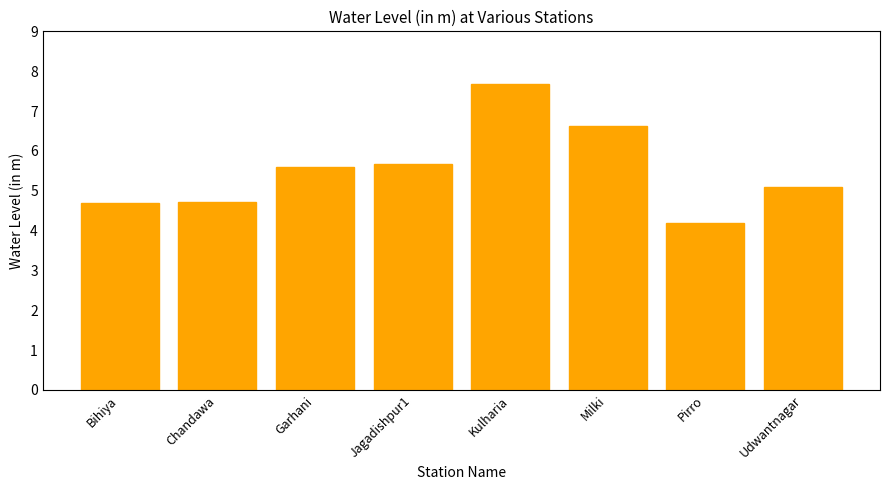

What is the difference between the values at Milki and Garhani?

1.0